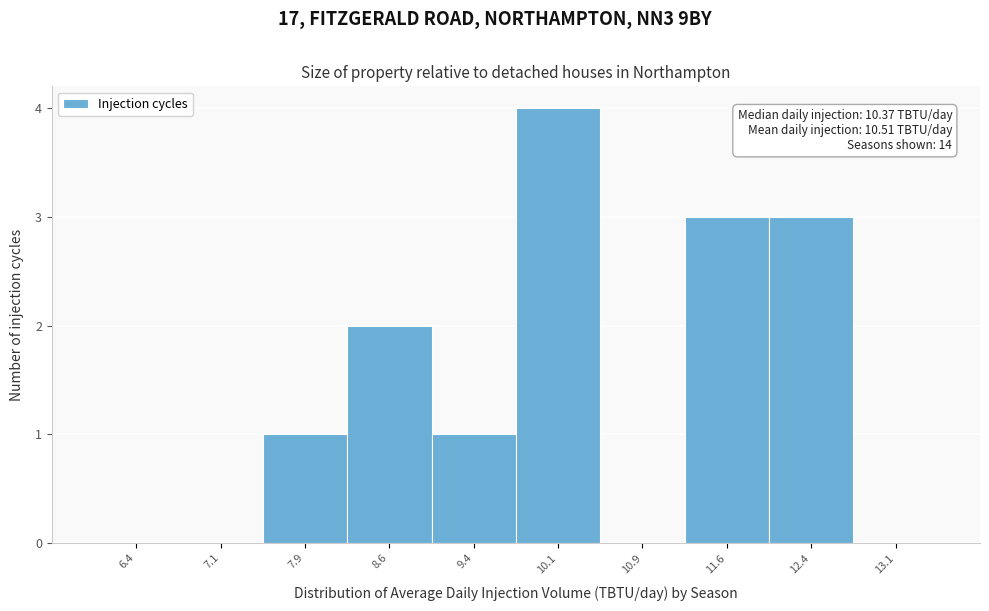

Which range on the x-axis has the tallest bar?

9.75 to 10.50